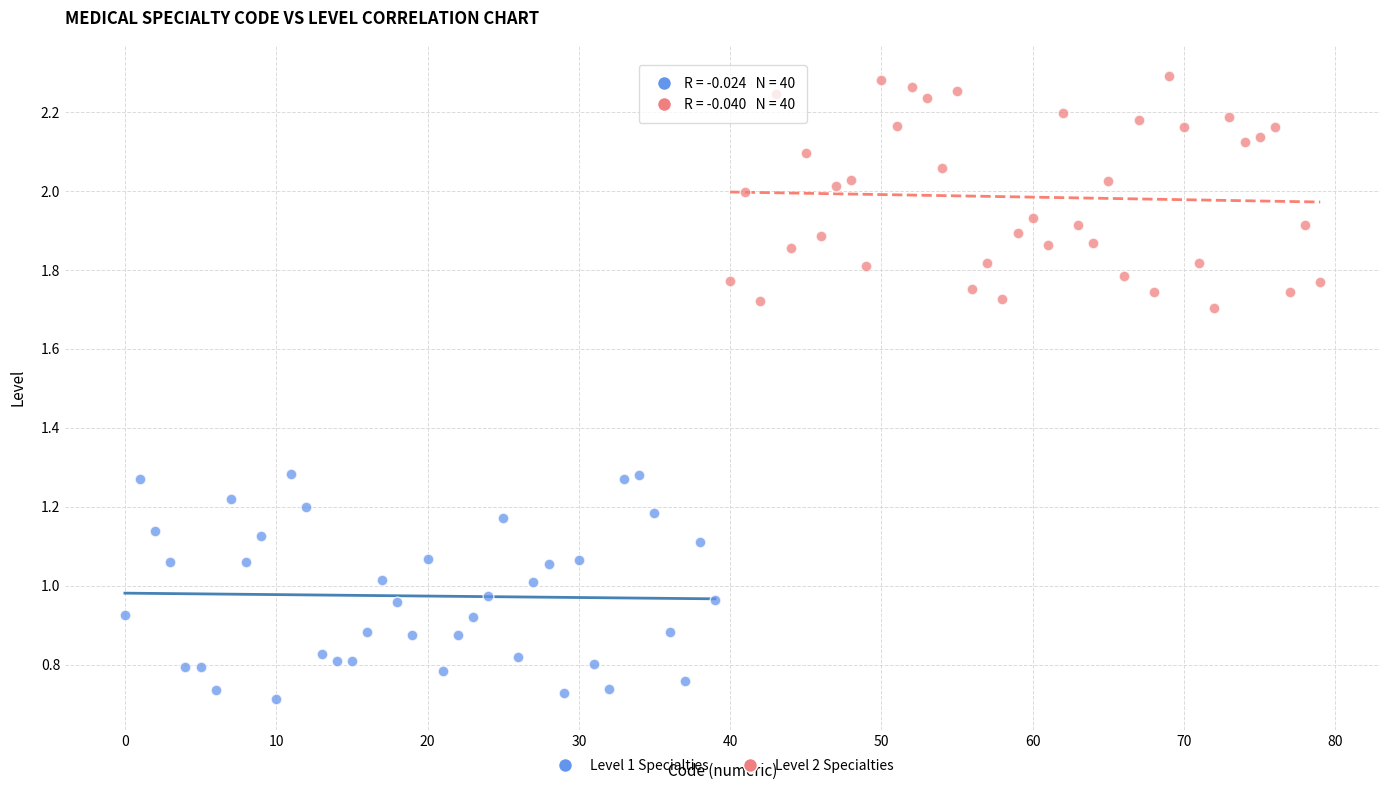

Which series contains the lowest Y value?

Level 1 Specialties